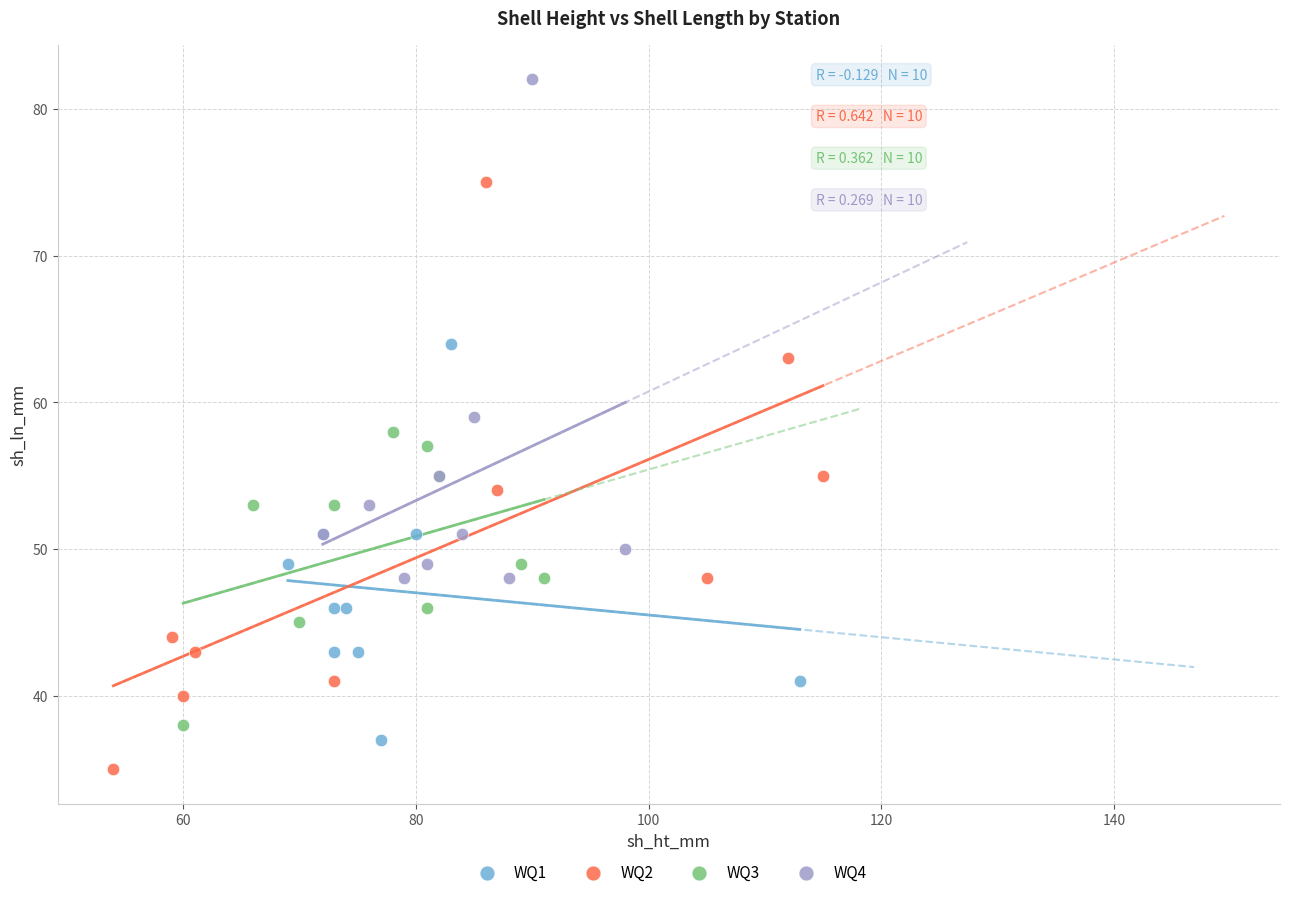

Which series has the largest Y range (max minus min)?

WQ2